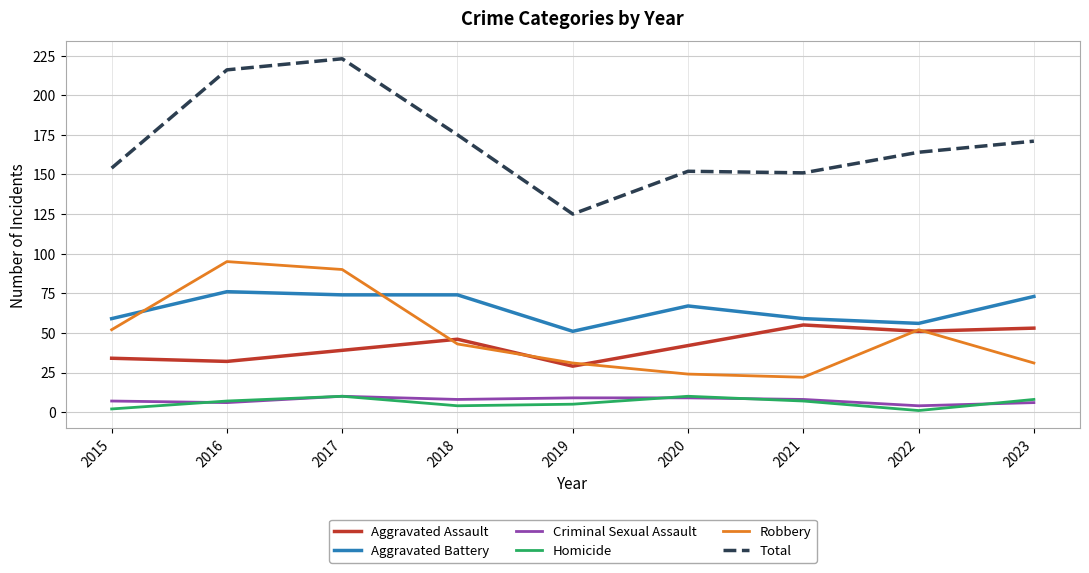

What is the sum of all Aggravated Assault values?

381